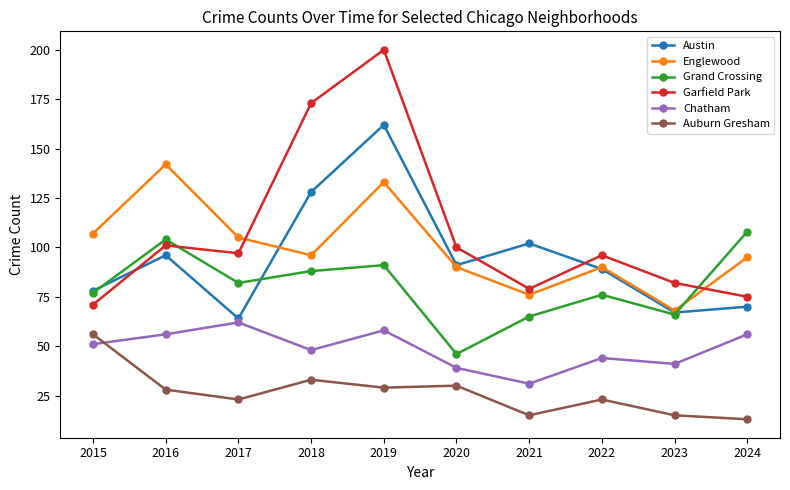

In Auburn Gresham, how many points are lower than both neighbors (excluding endpoints)?

3